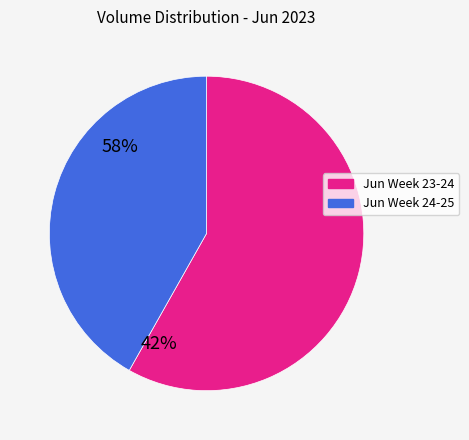

Is there any slice that represents more than half of the pie?

Yes